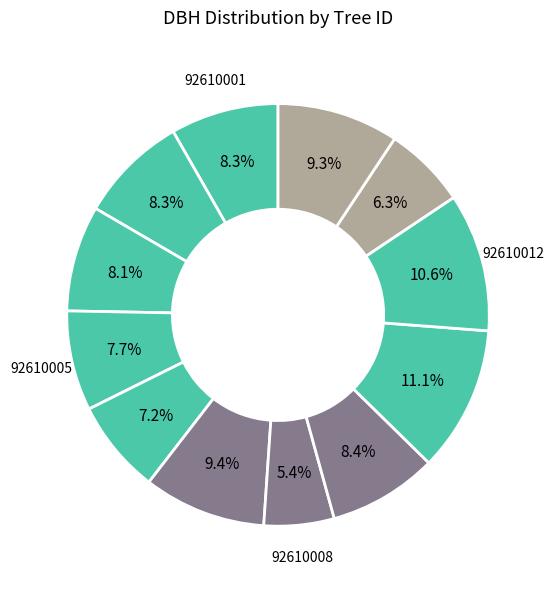

To the nearest percent, what is the average slice percentage?

8%